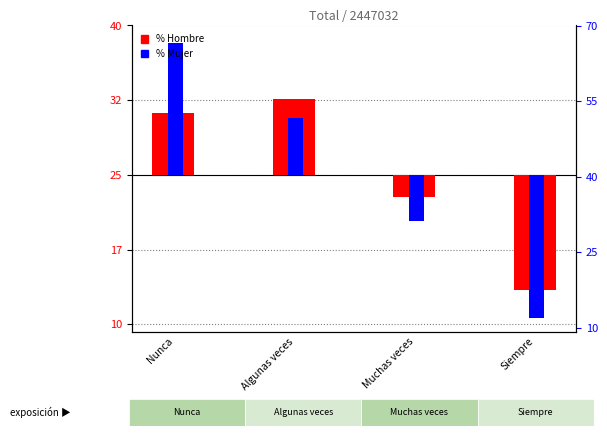

What position from the left is Siempre?

4